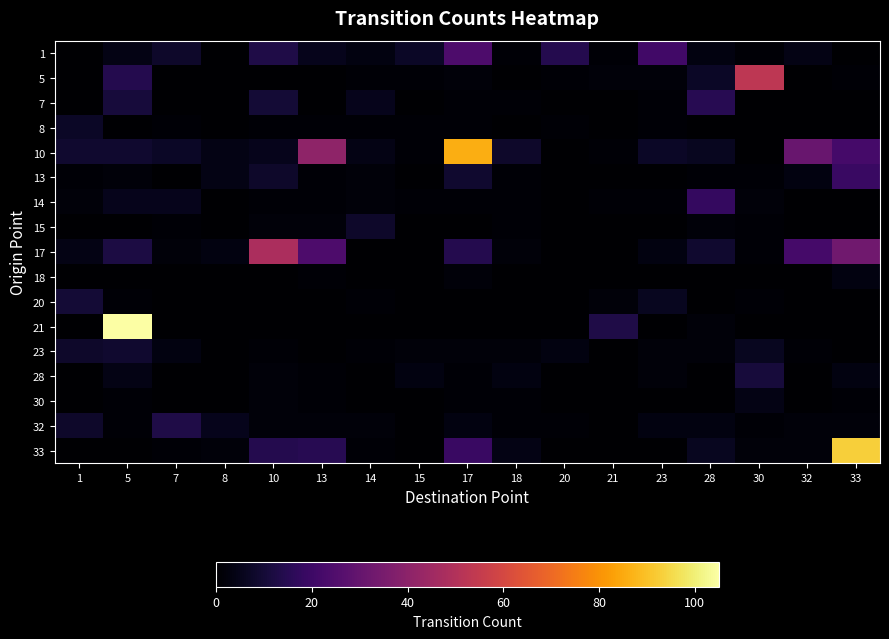

Rank the series by their maximum value, from lowest to highest.

18, 30, 8, 15, 23, 20, 28, 32, 7, 14, 13, 1, 17, 5, 10, 33, 21